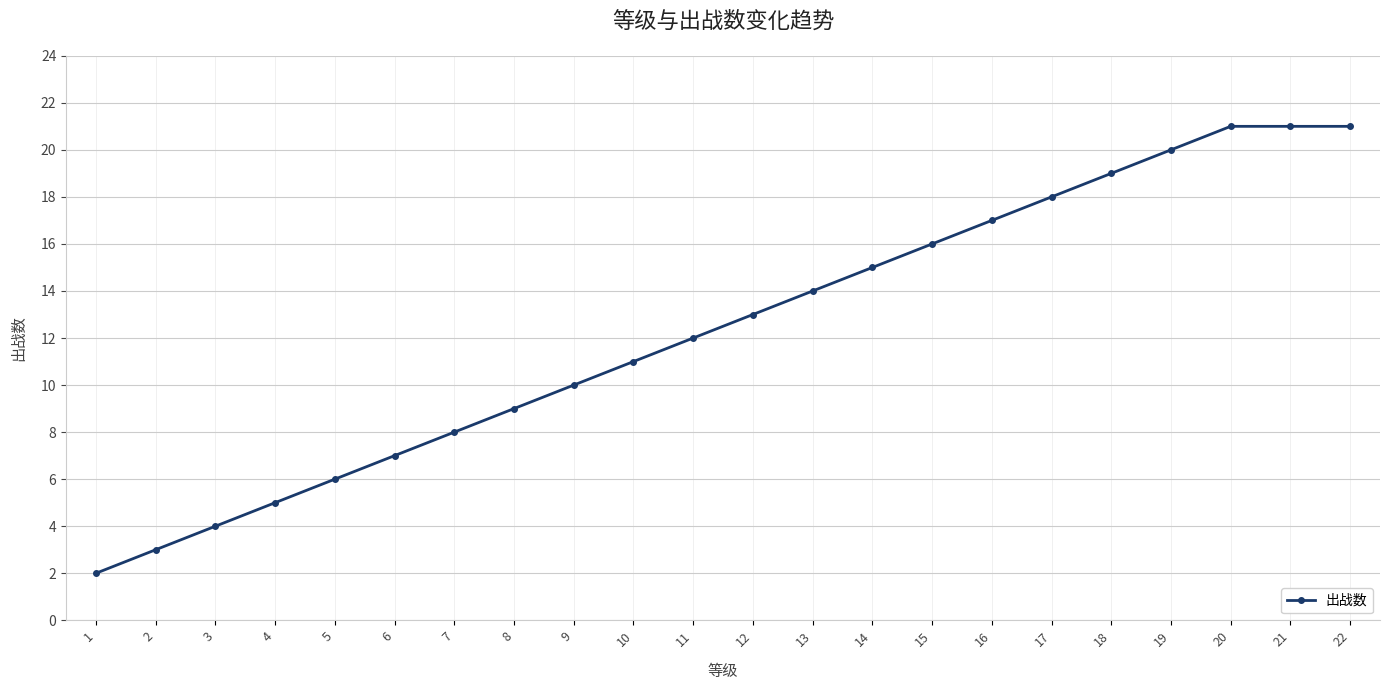

Is this an area chart (filled region under the line)?

No